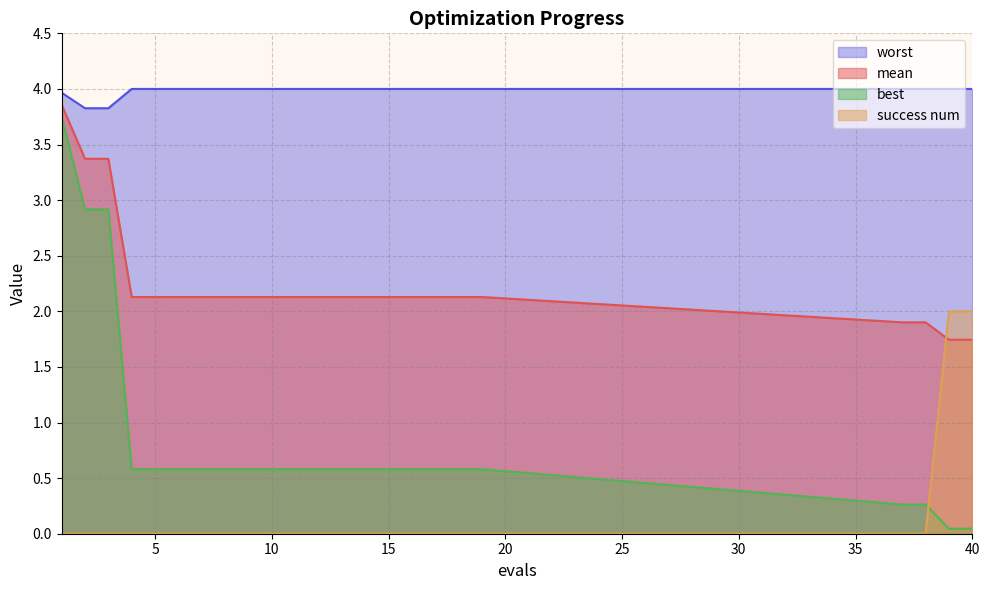

How many lines are shown in the chart?

4